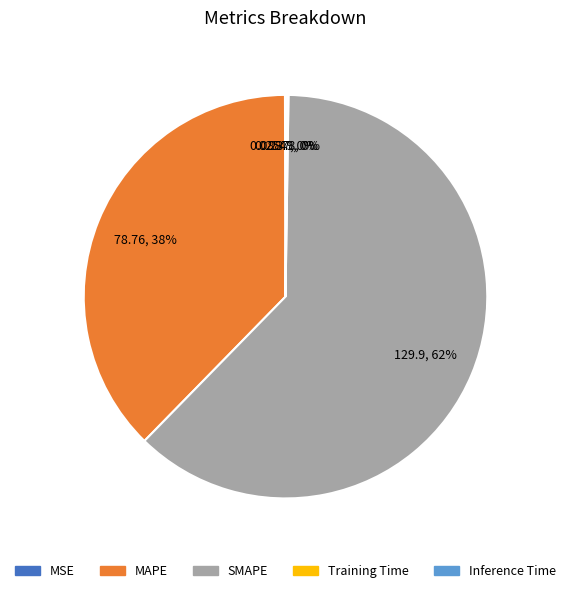

To the nearest percent, what percentage of the pie is MAPE?

38%